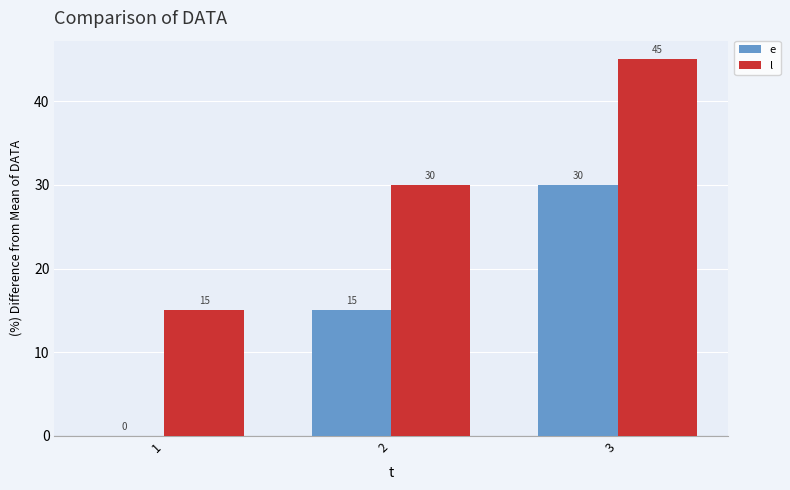

How many values in e are above zero?

2